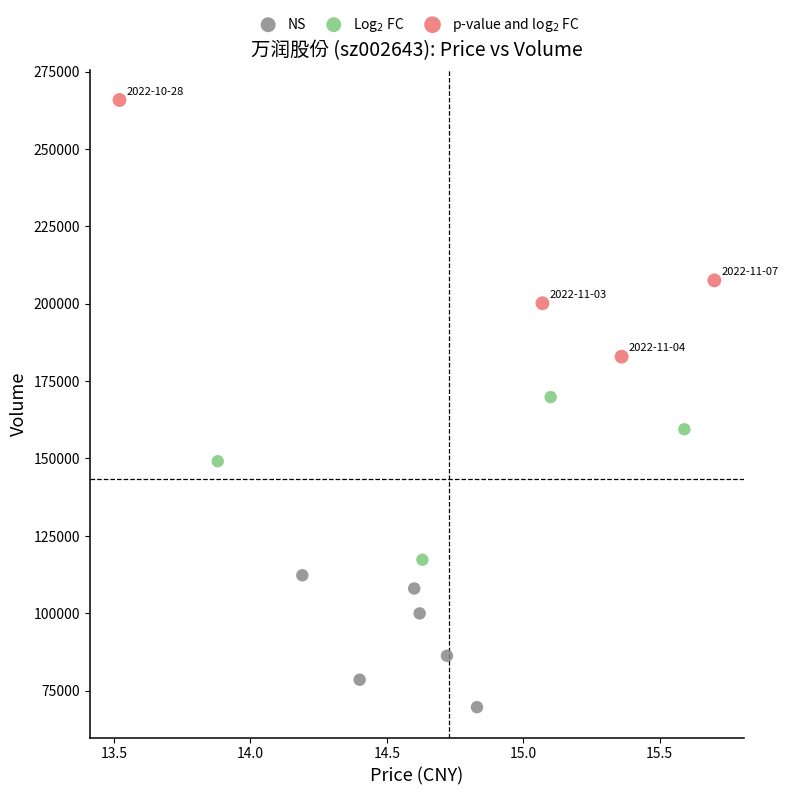

Which series reaches the minimum Y coordinate?

NS